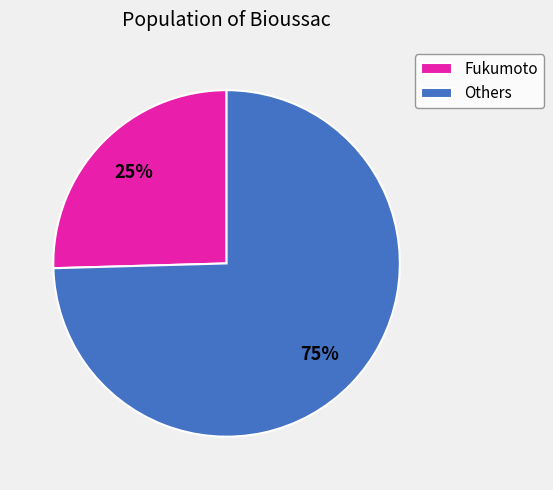

Count the number of slices in the pie.

2